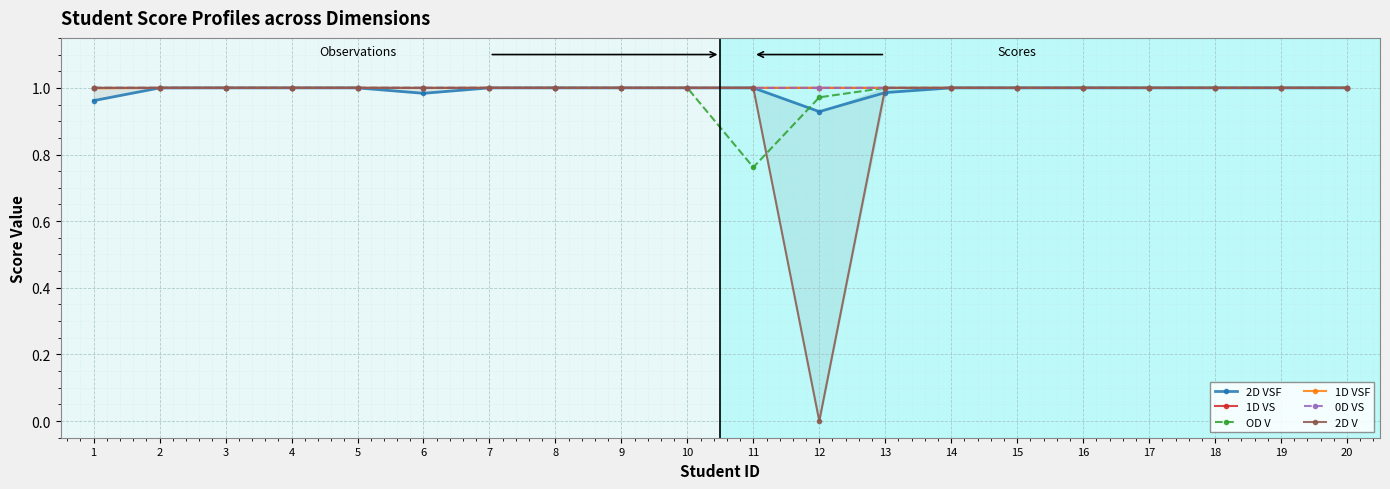

Read the OD V value at 16.

1.0